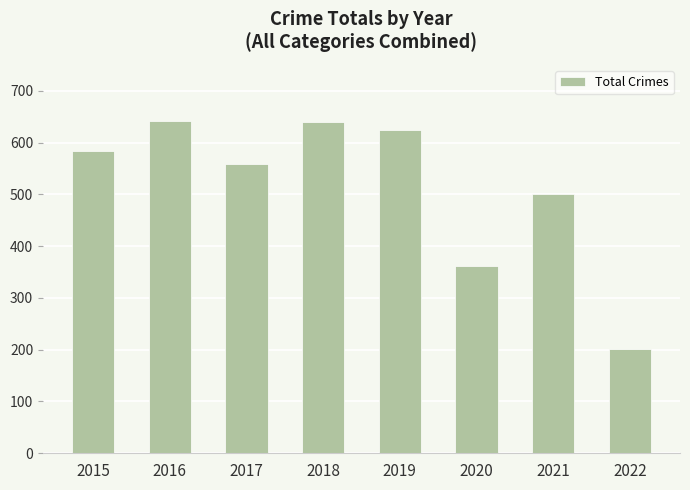

What is the greatest value displayed?

641